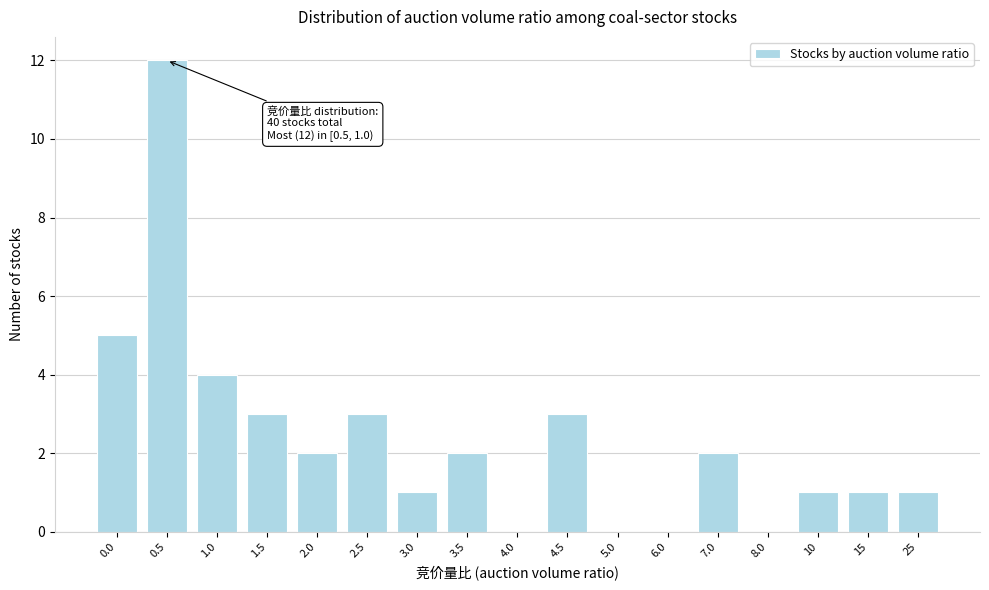

Reading left to right, transcribe all the data shown in this chart.

0.0=5	0.5=12	1.0=4	1.5=3	2.0=2	2.5=3	3.0=1	3.5=2	4.0=0	4.5=3	5.0=0	6.0=0	7.0=2	8.0=0	10=1	15=1	25=1